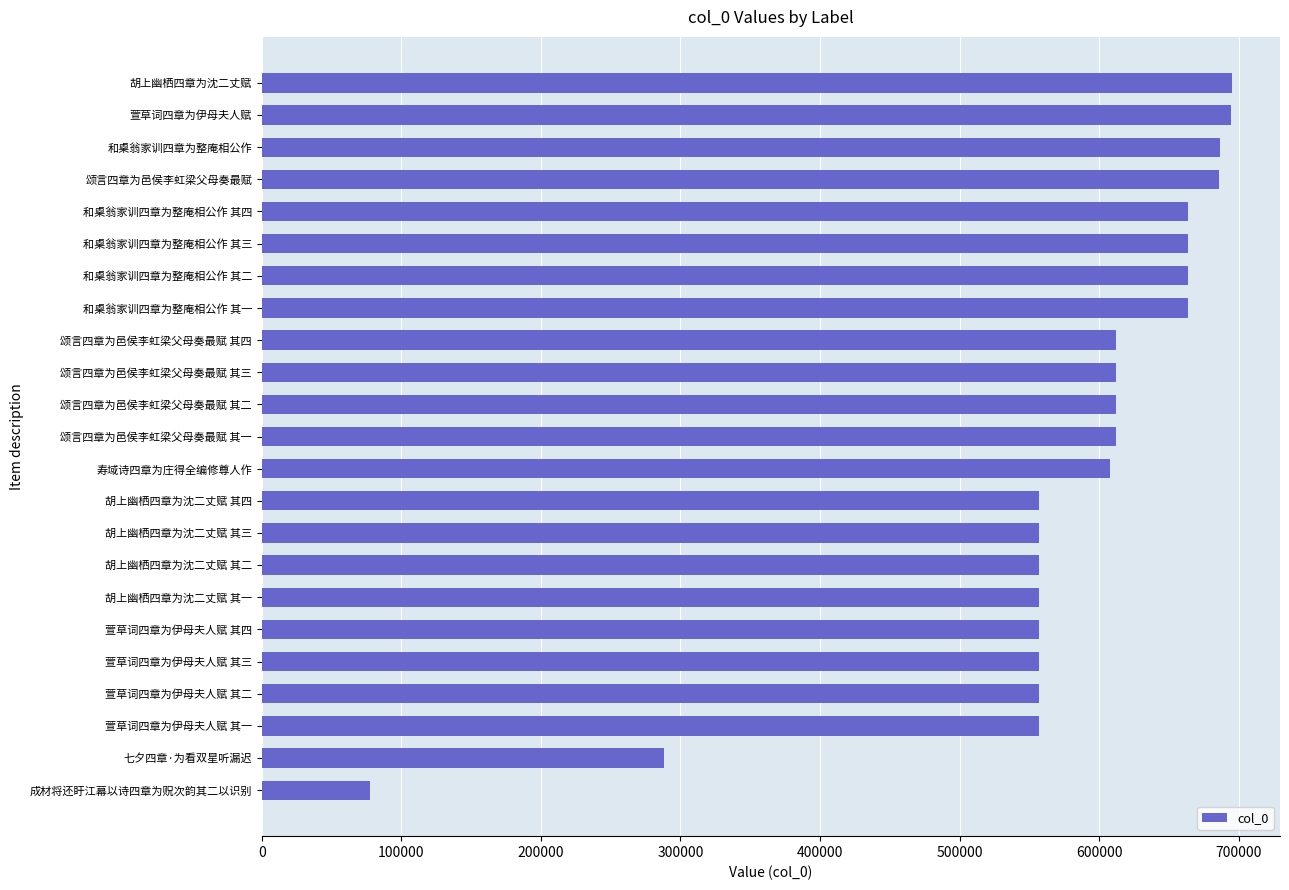

Between 七夕四章·为看双星听漏迟 and 寿域诗四章为庄得全编修尊人作, which is larger?

寿域诗四章为庄得全编修尊人作